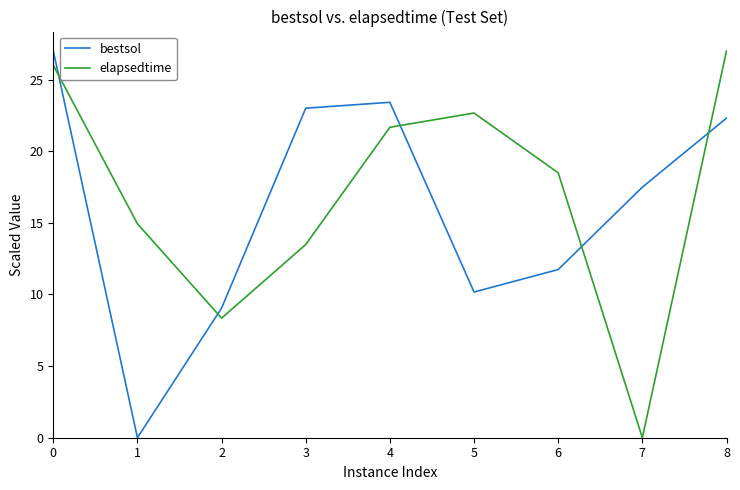

At which label does elapsedtime reach its peak?

8